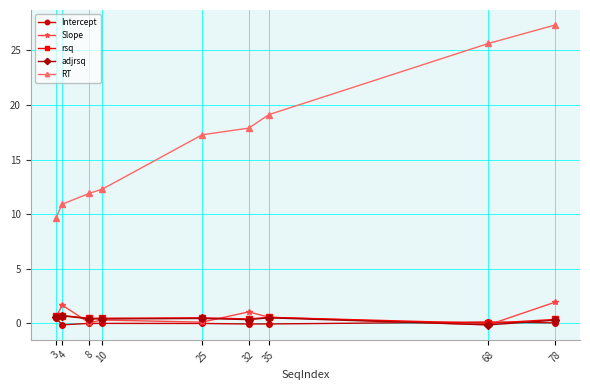

The value of RT at 25 is 17.3. True or false?

True